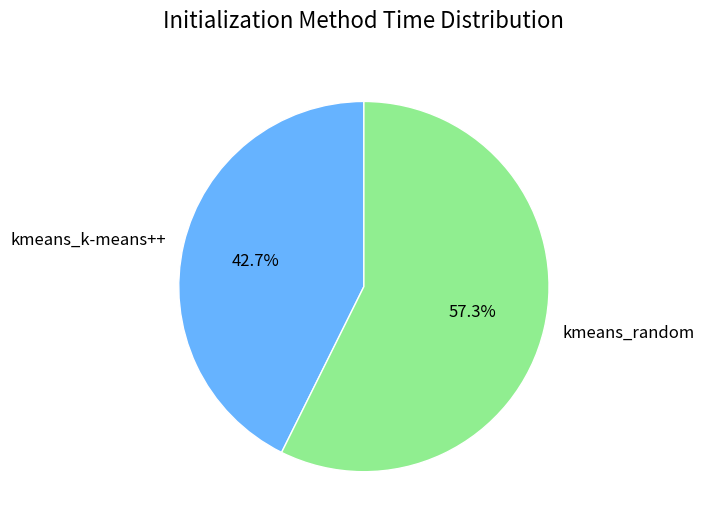

What percentage is the kmeans_random slice, to the nearest percent?

57%